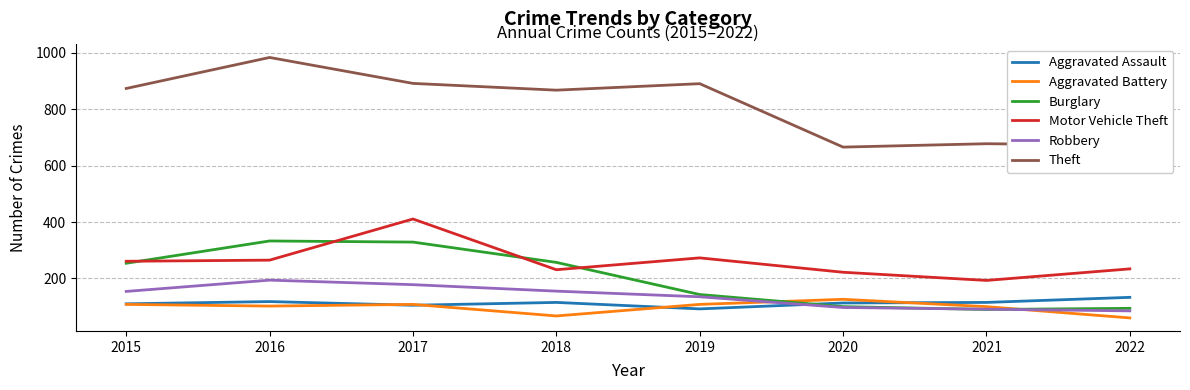

What is the smallest value displayed?

60